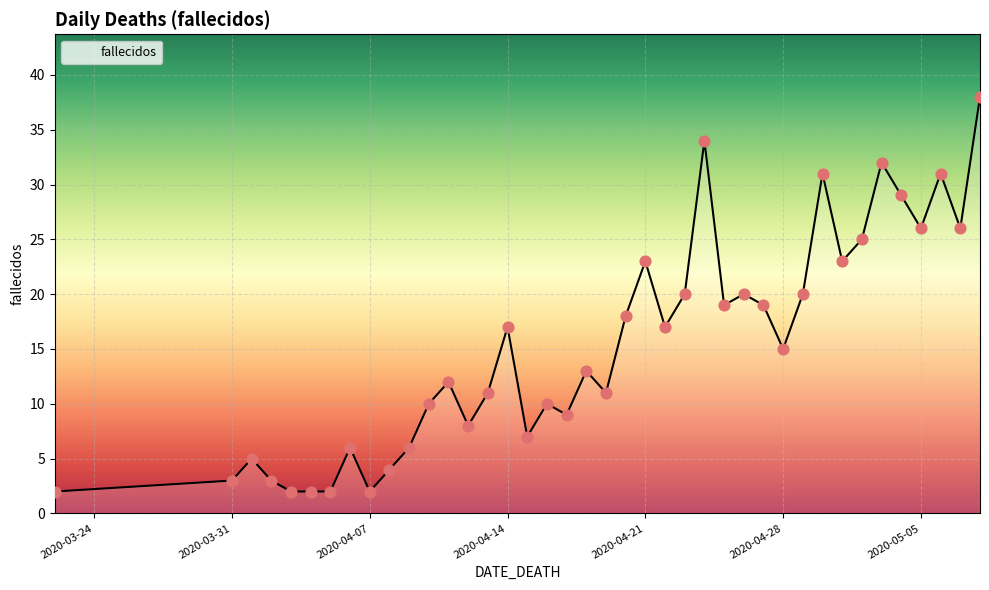

What is the difference between the maximum and minimum values?

36